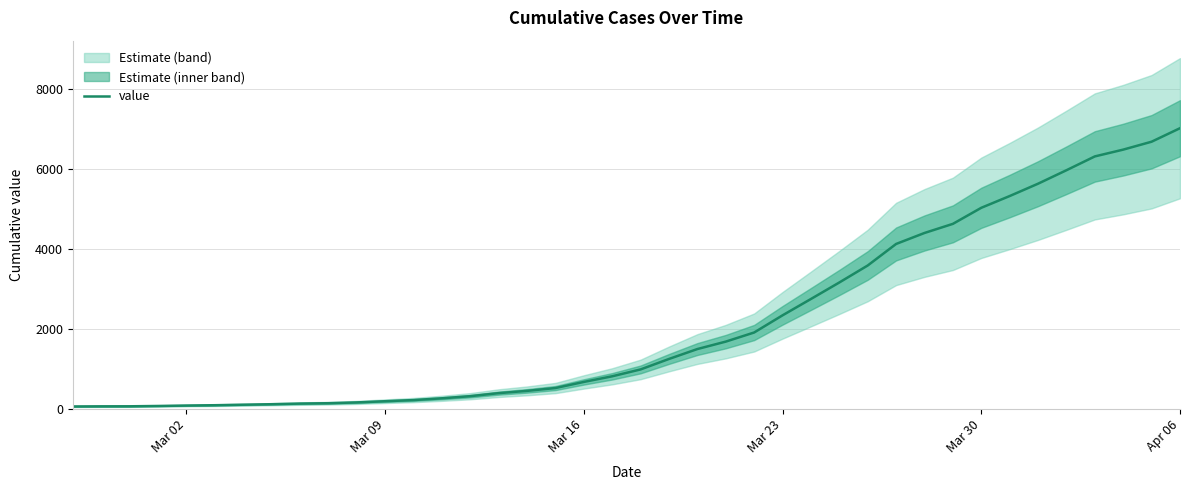

What is the minimum value shown in the chart?

53